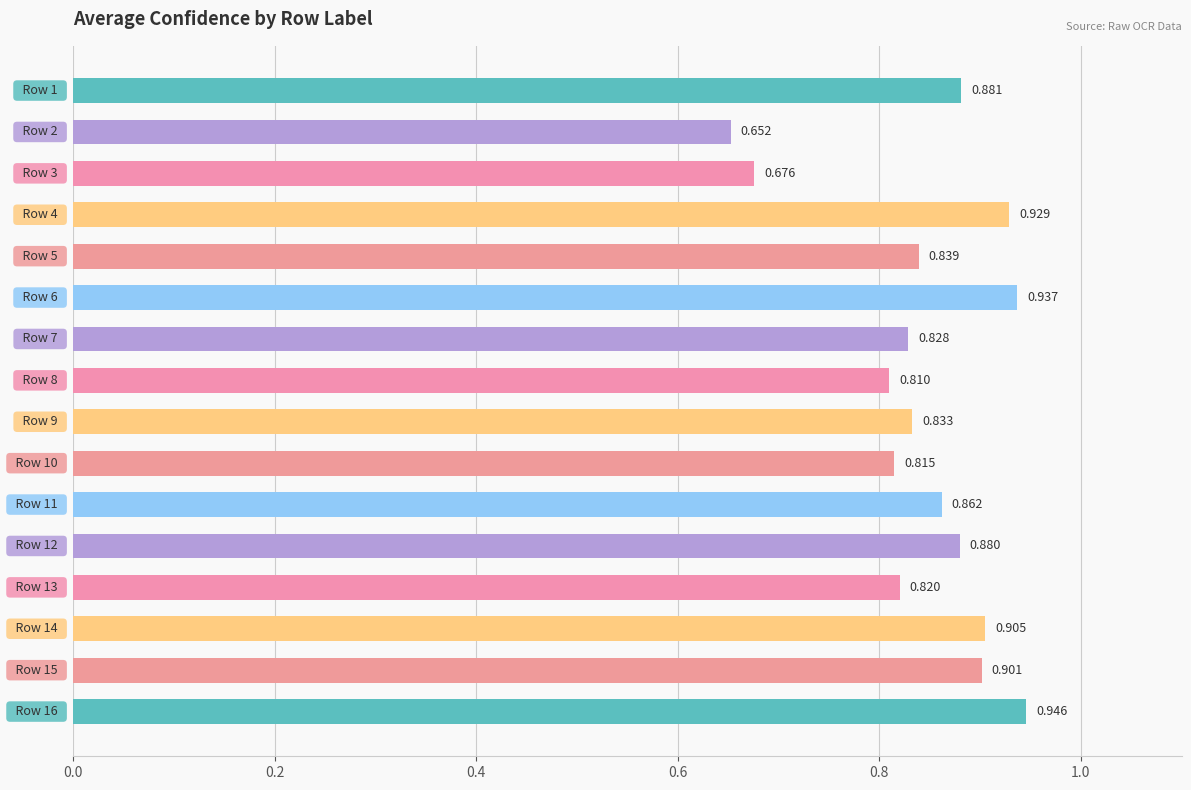

How many data points does each series have?

16